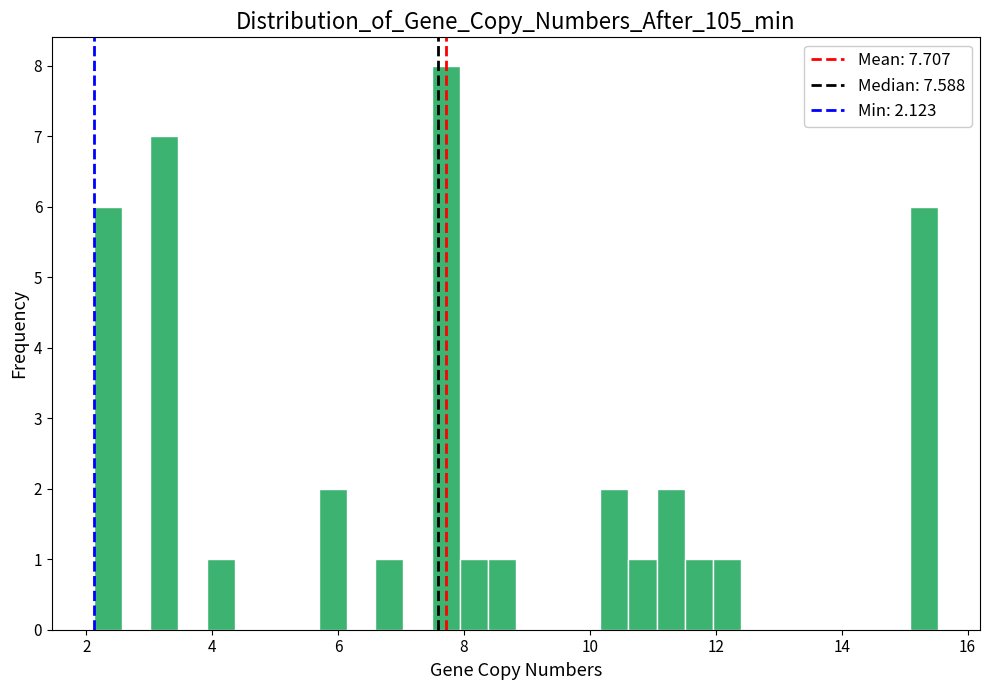

Around what value on the x-axis is the tallest bar? Give the approximate position of its centre, as read against the axis.

7.8